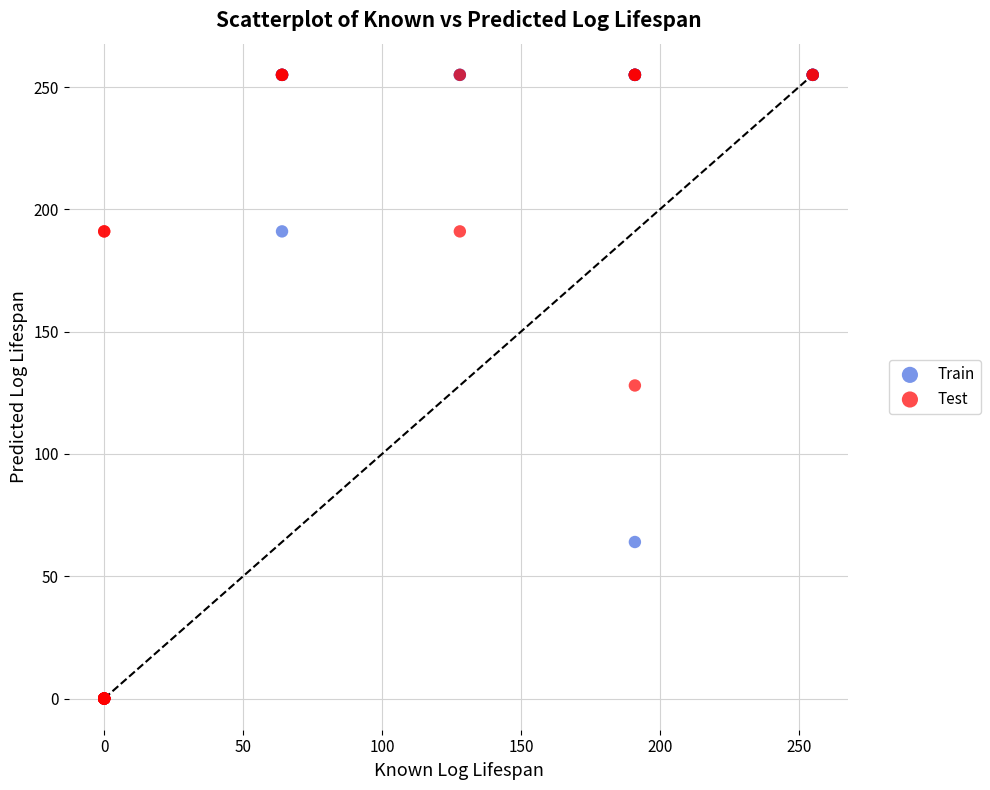

What are all the series names shown in the legend?

Train, Test